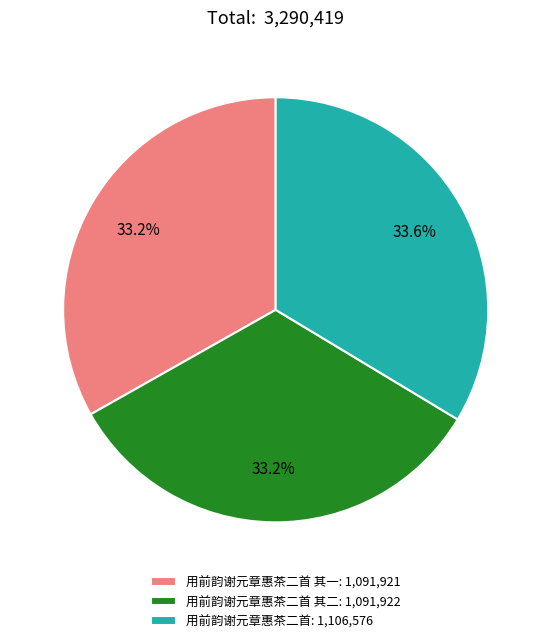

Combined, do 用前韵谢元章惠茶二首 其一: 1,091,921 and 用前韵谢元章惠茶二首 其二: 1,091,922 account for over 50%?

Yes